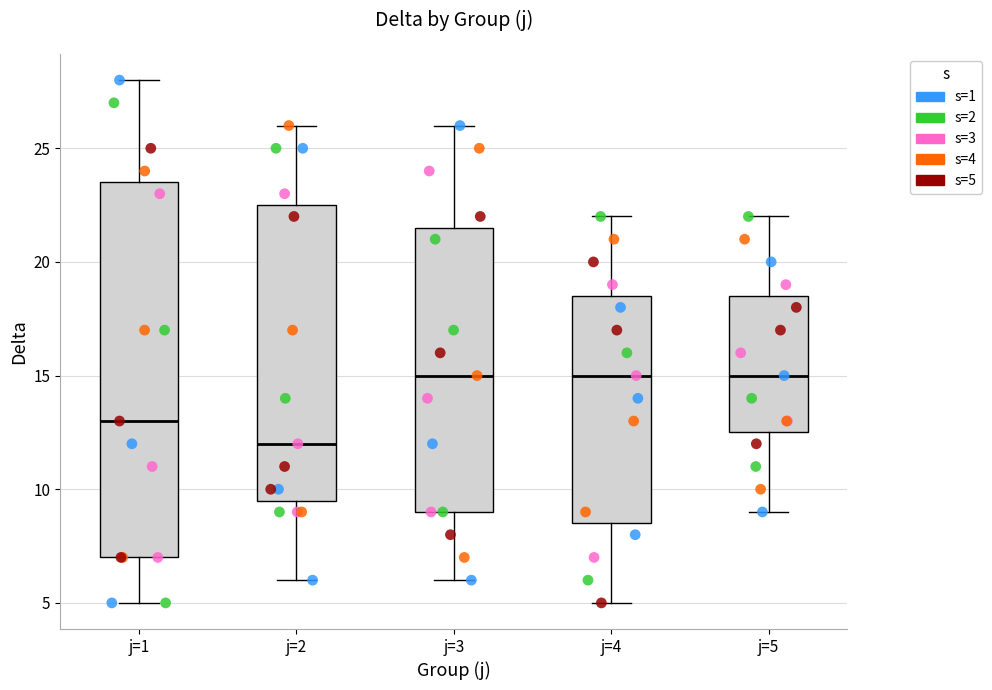

Where does the upper whisker of the box for j=5 end on the y-axis? The values are not printed on the chart, so give them approximately, as read against the axis.

22.0